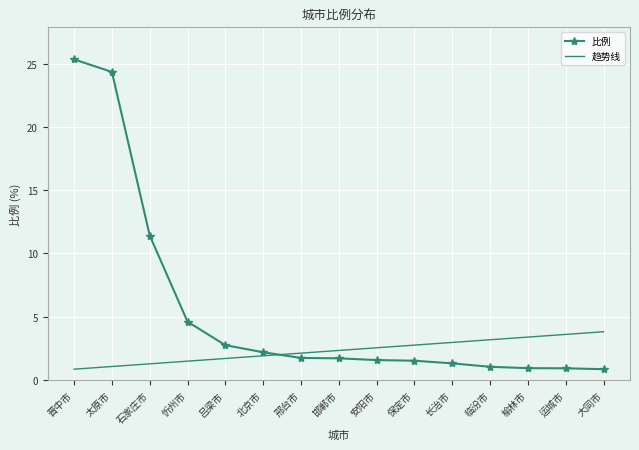

Is it true that 趋势线 equals 1.9 at 保定市?

False